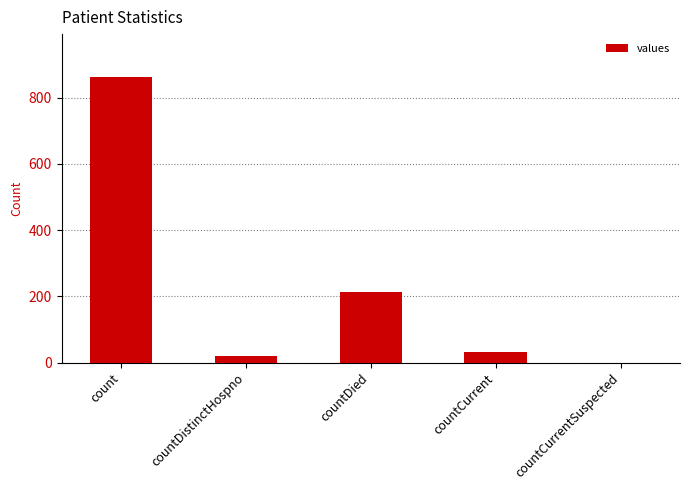

What is the sum of all values?

1128